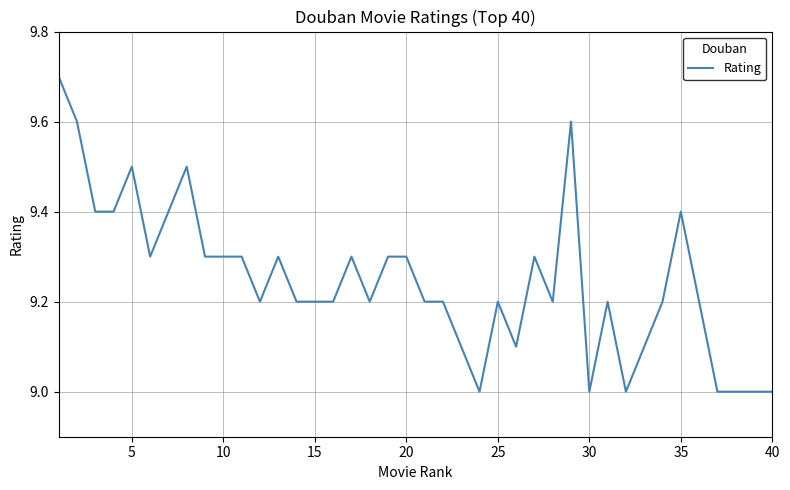

What is the difference between the maximum and minimum values?

0.7